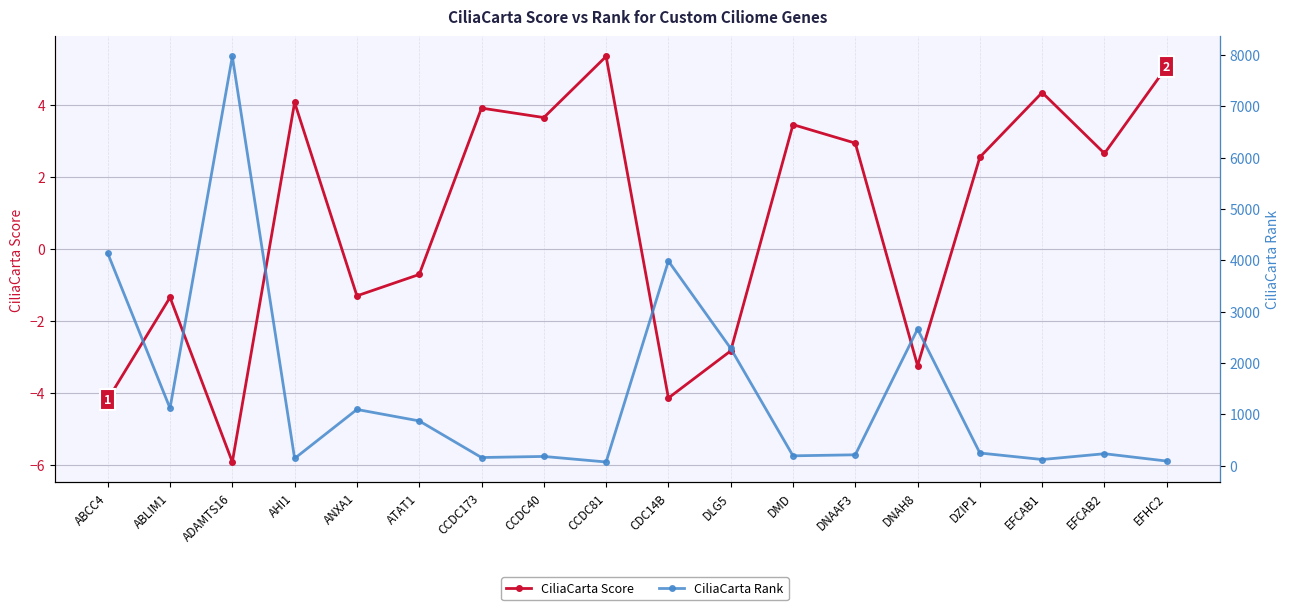

True or false: CiliaCarta Score and CiliaCarta Rank cross at least once.

False